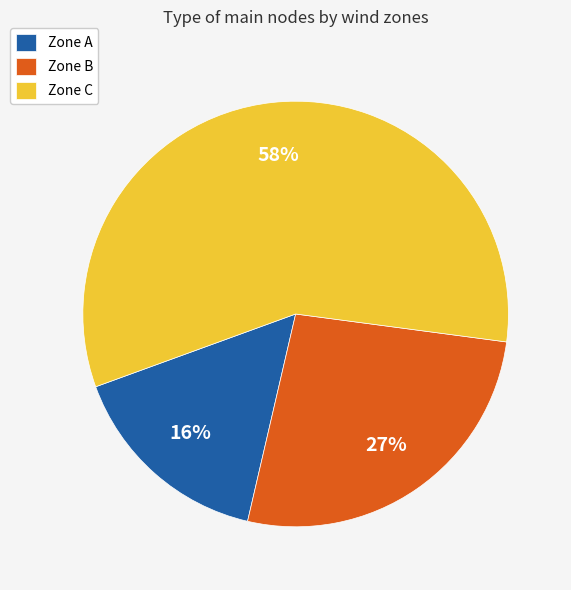

How many segments does this pie chart have?

3